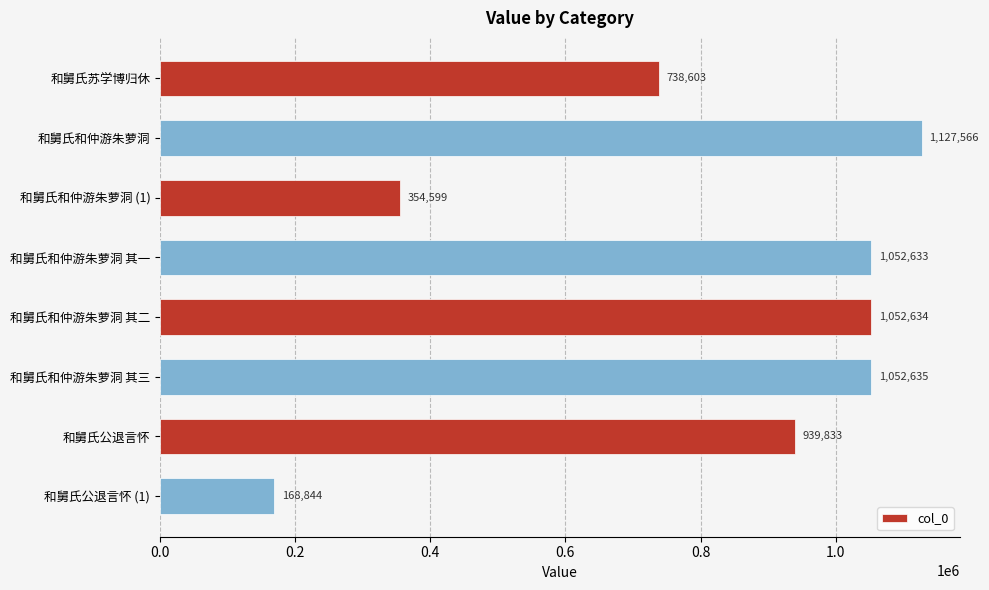

Where is the data nearest to the value 648205?

和舅氏苏学博归休